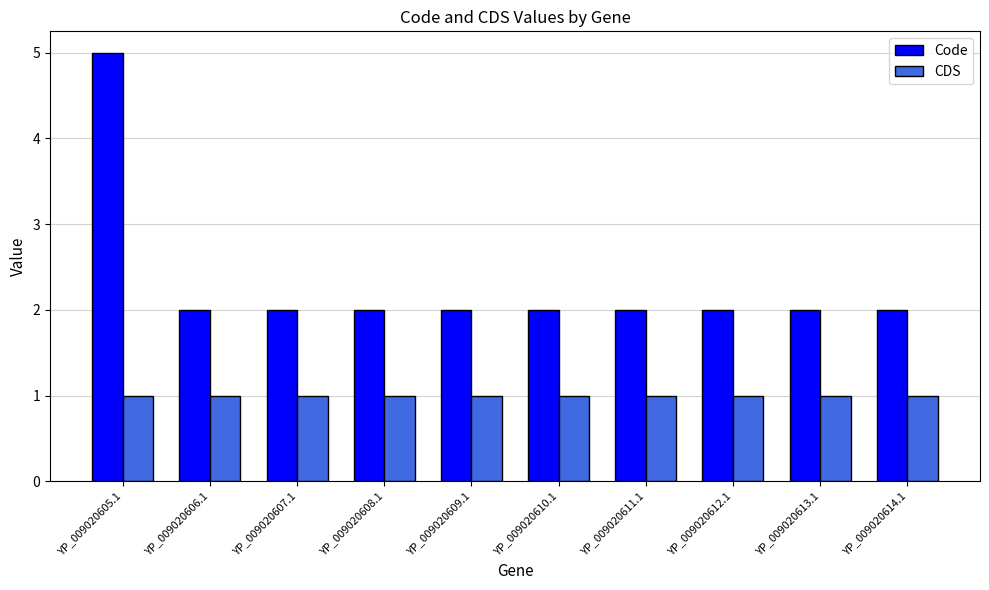

Which series has the widest spread of values?

Code